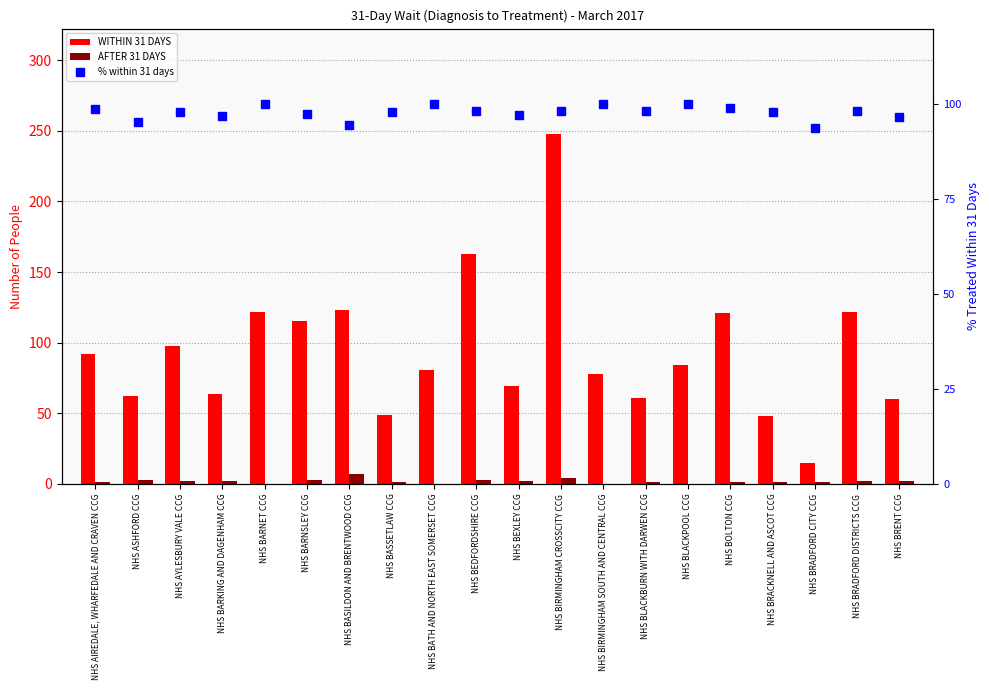

True or false: AFTER 31 DAYS has a value of 1.4 at NHS AIREDALE, WHARFEDALE AND CRAVEN CCG.

False